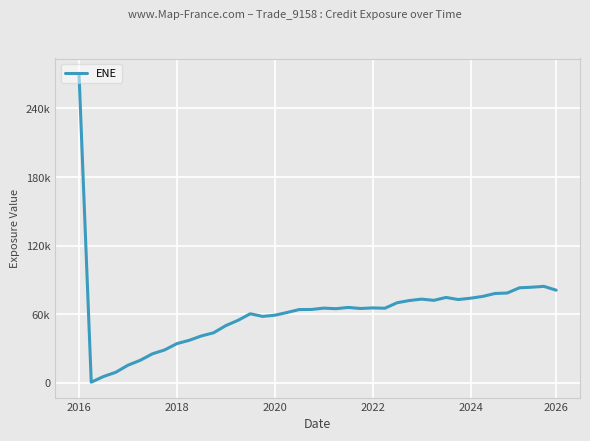

True or false: there are more than 0 points higher than both neighbors.

True